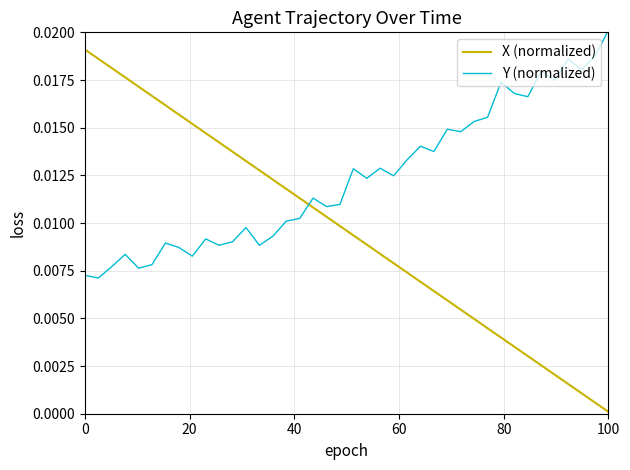

What is the sum of all X (normalized) values?

0.4